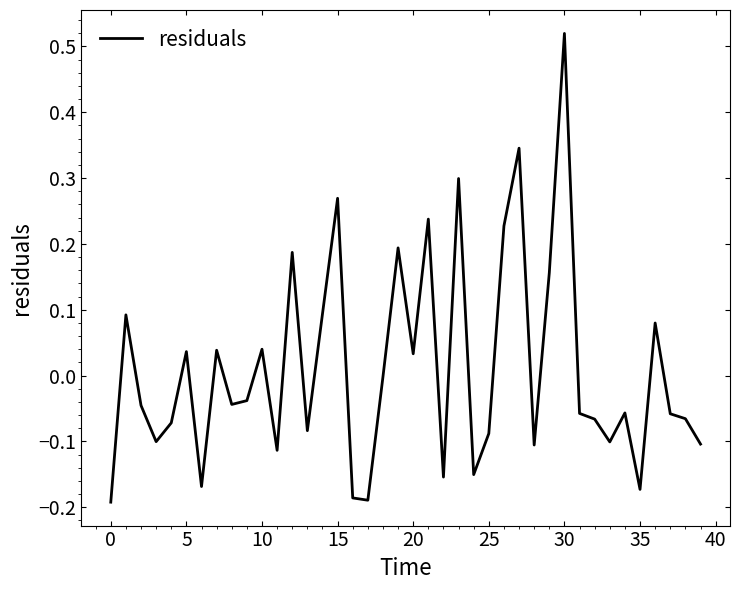

What is the difference between the maximum and minimum values?

0.7